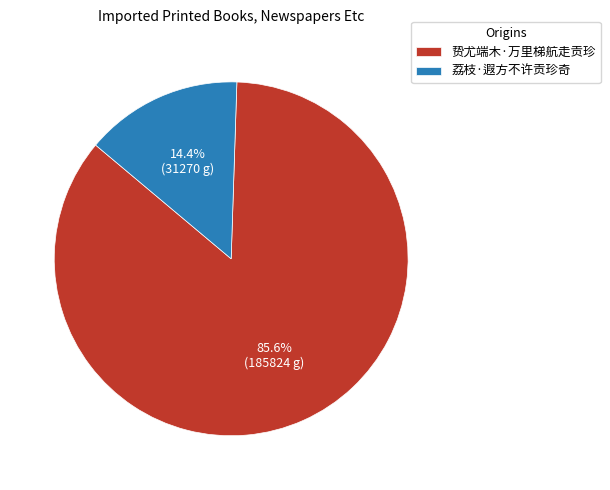

Rank the categories by value from highest to lowest.

贽尤端木·万里梯航走贡珍, 荔枝·遐方不许贡珍奇